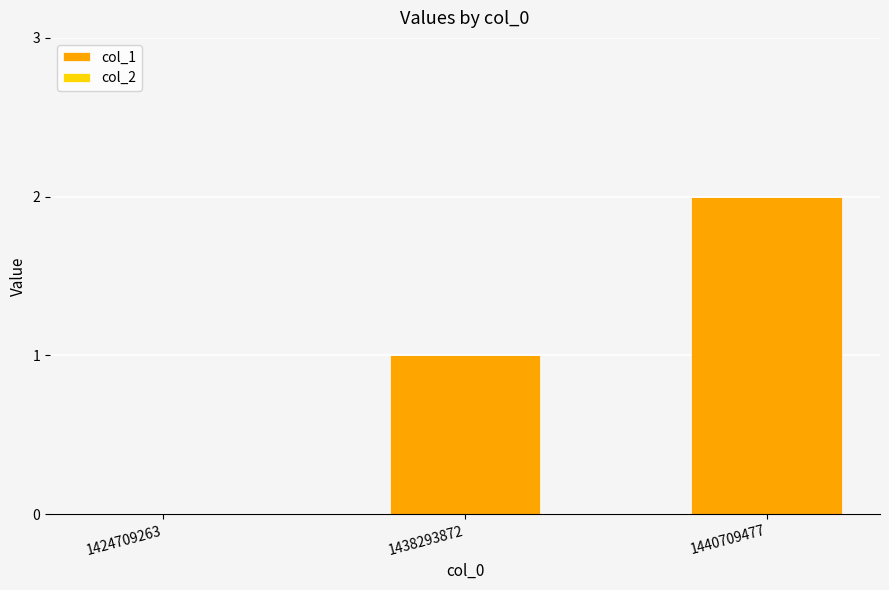

Which category has the highest value across all series?

1440709477